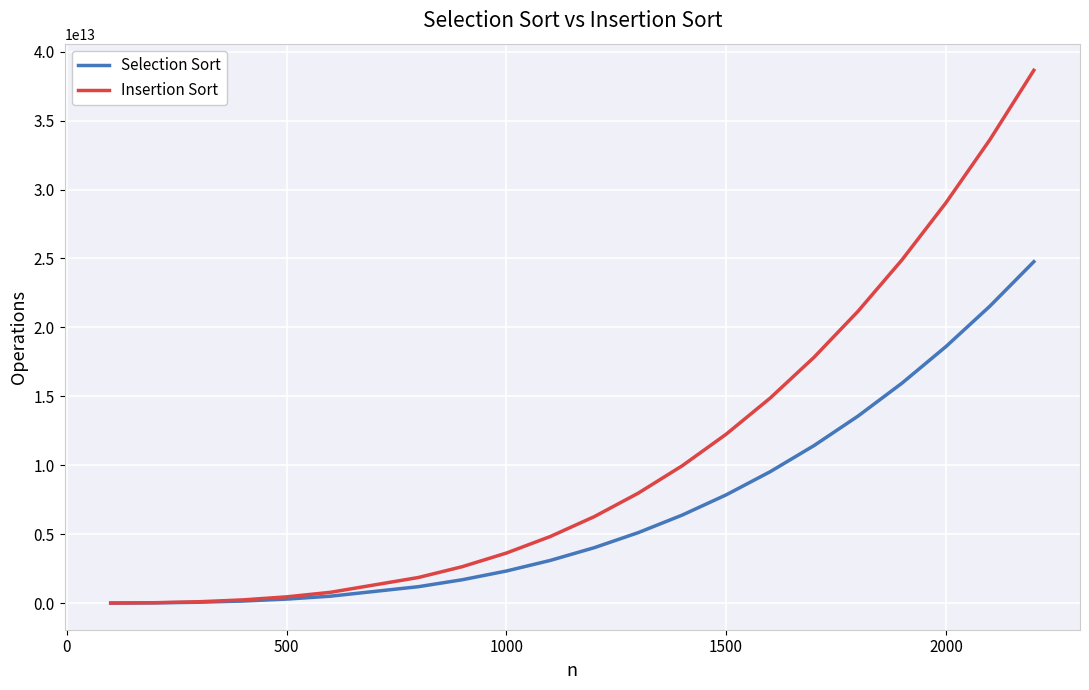

Does the chart have visible grid lines?

Yes